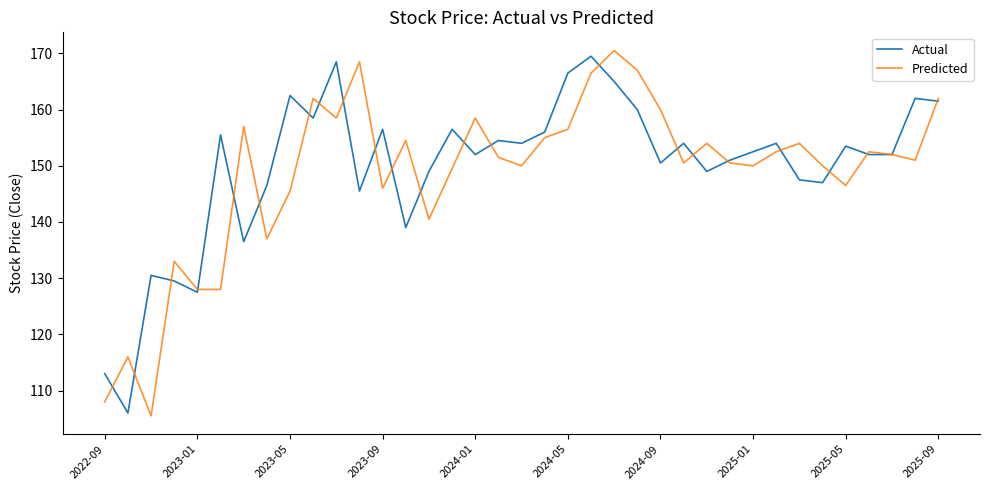

What is the smallest value displayed?

105.5